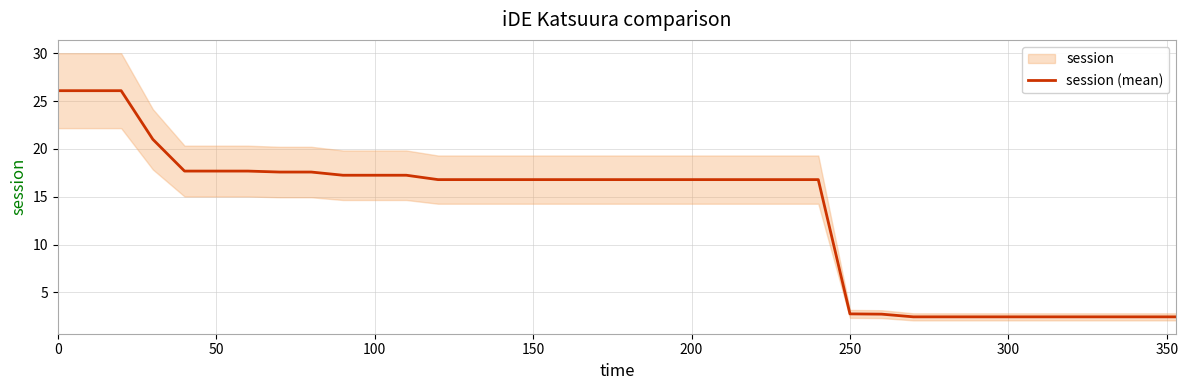

The value of session (mean) at 200 is 16.8. True or false?

True